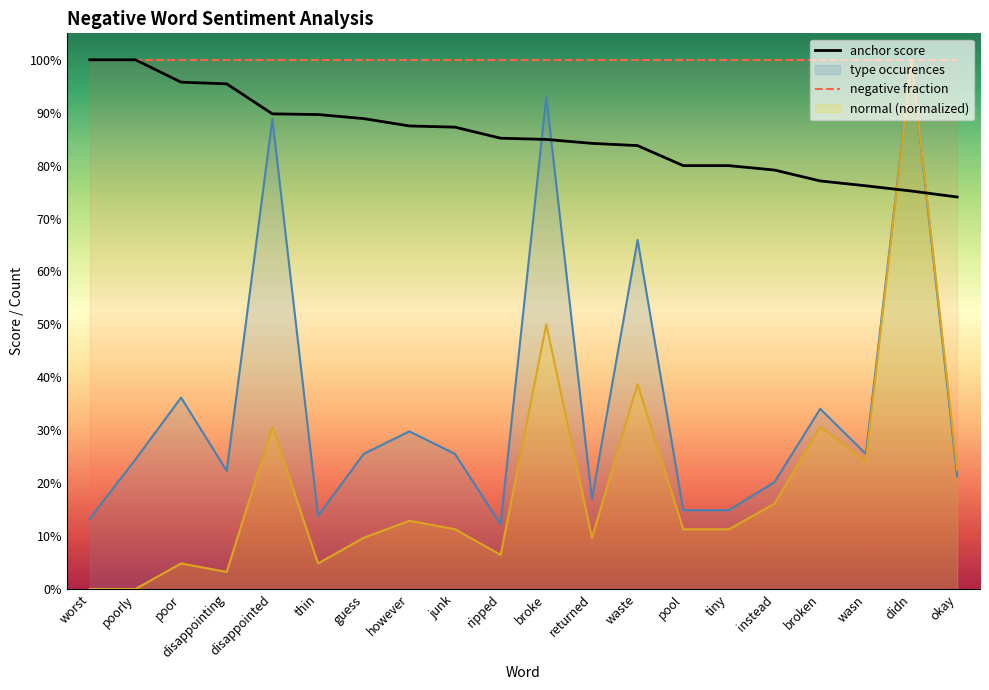

Is the value of negative fraction at worst greater than the value of anchor score at wasn?

Yes